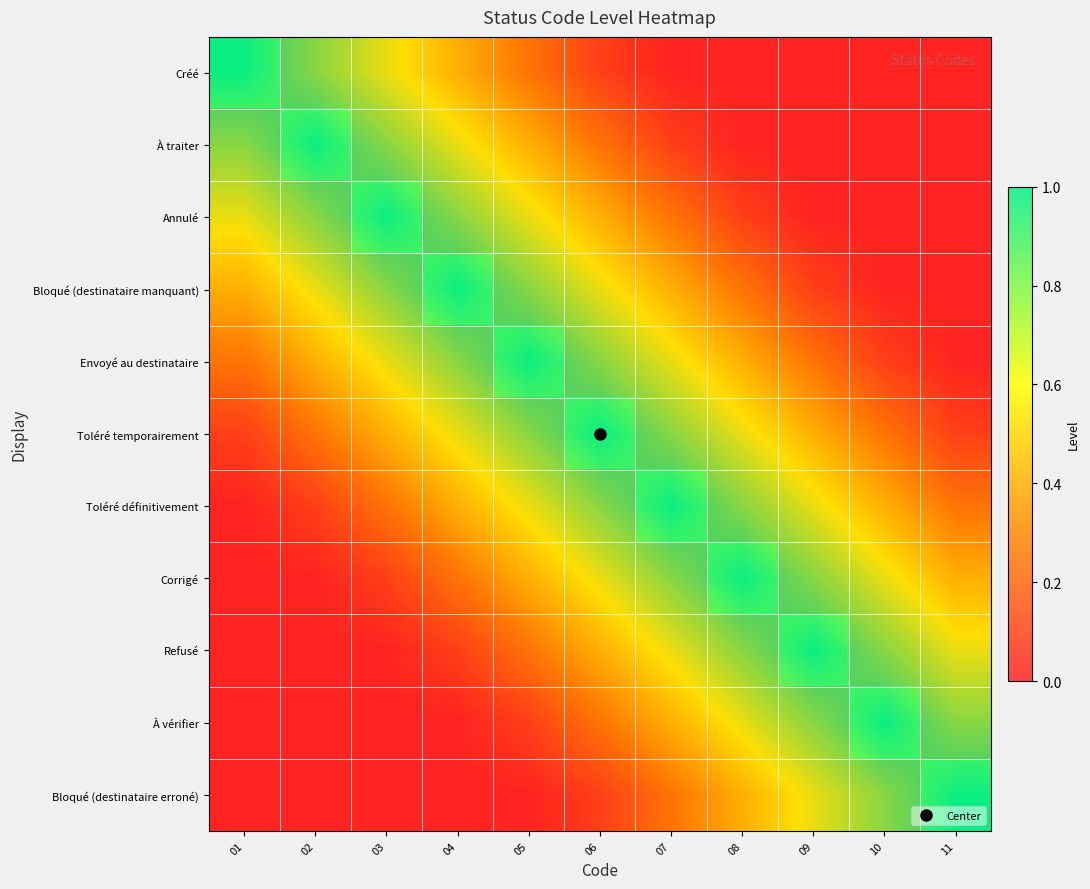

At which label does Bloqué (destinataire erroné) reach its peak?

11